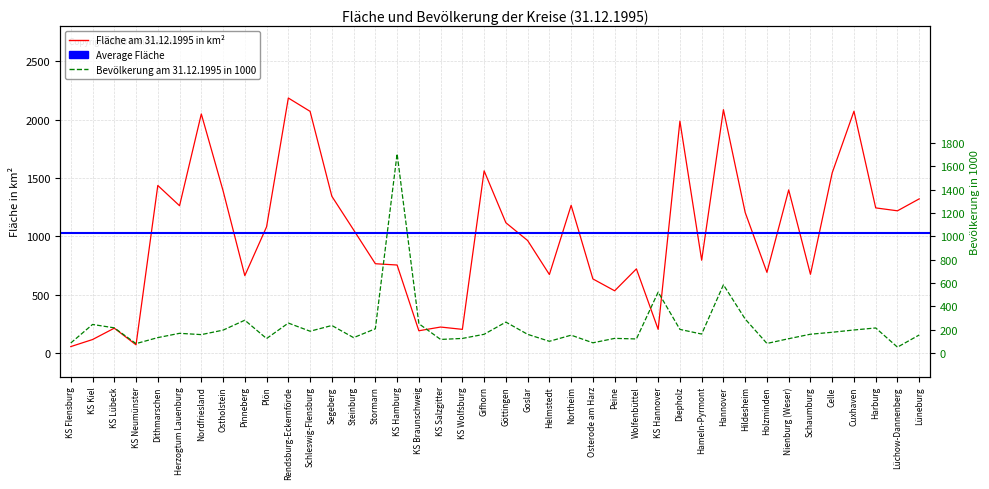

Which series has the widest spread of values?

Fläche am 31.12.1995 in km²